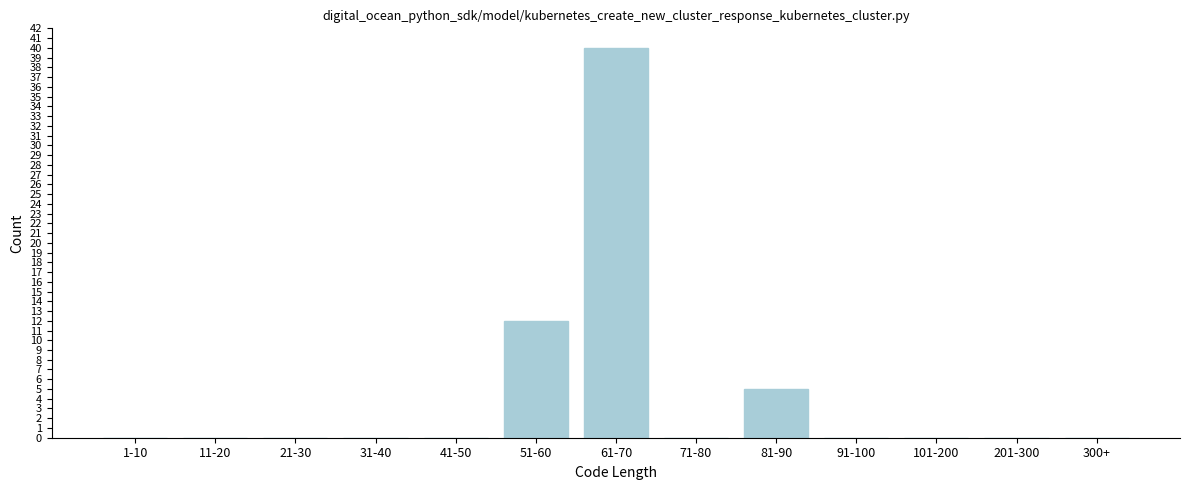

Reading left to right, list all the values displayed in this chart.

1-10=0	11-20=0	21-30=0	31-40=0	41-50=0	51-60=12	61-70=40	71-80=0	81-90=5	91-100=0	101-200=0	201-300=0	300+=0